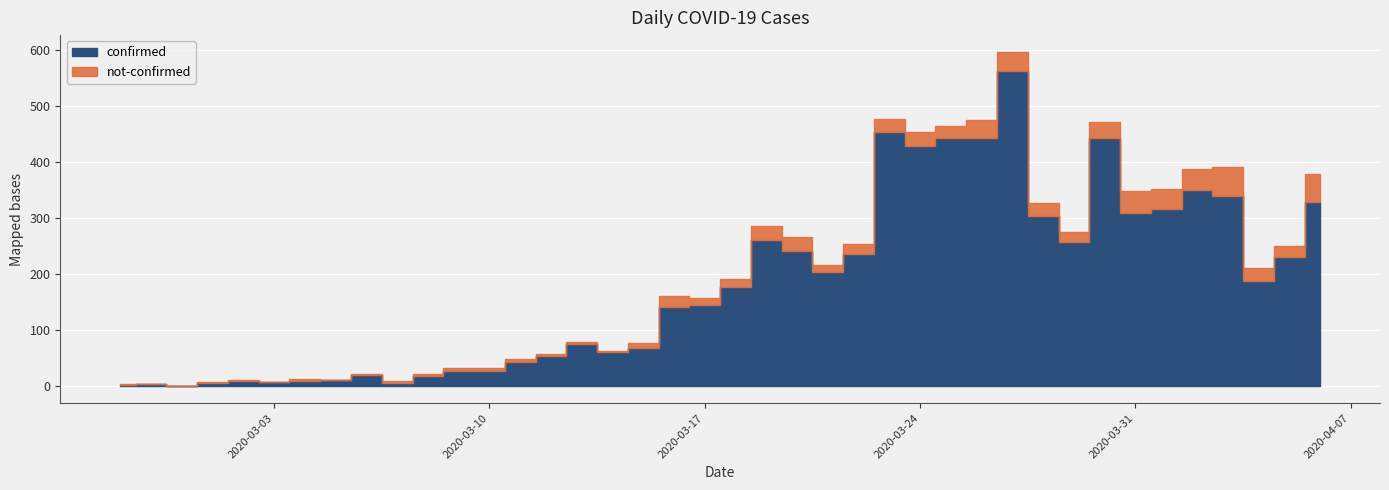

True or false: confirmed has more than 2 interior local peaks.

True